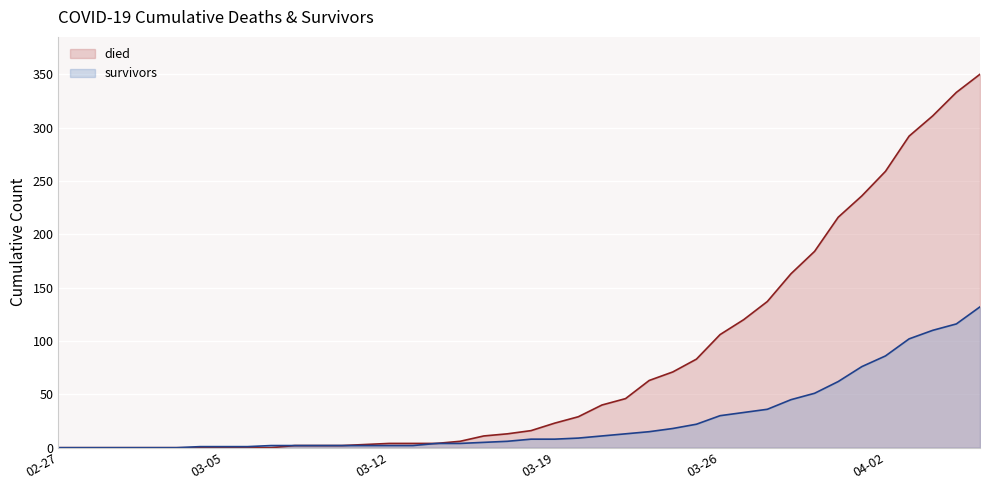

What is the total value across all series at 2020-03-20?

38